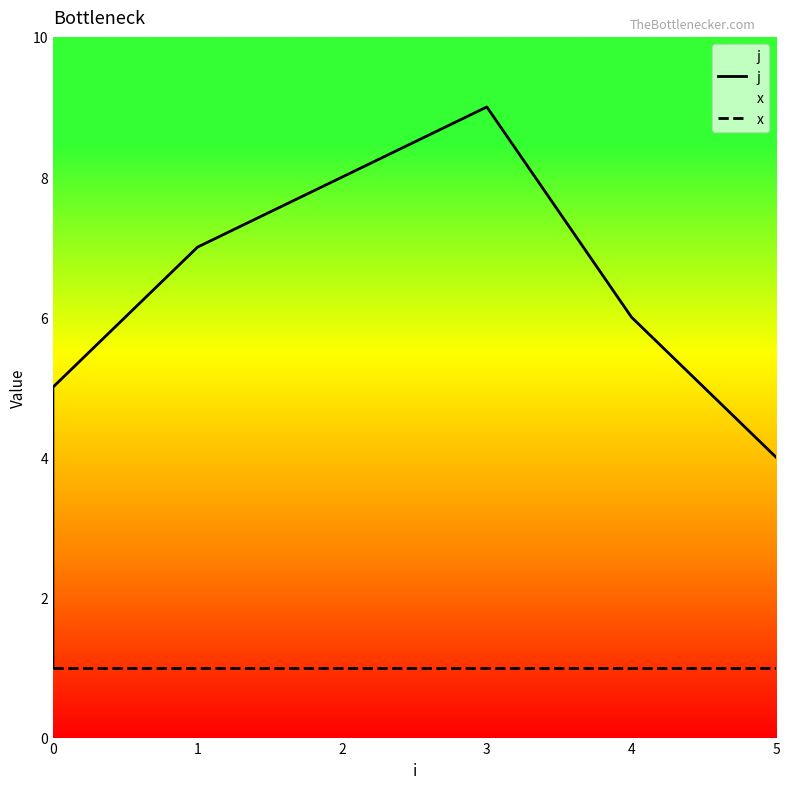

The value of x at 0 is 1. True or false?

True